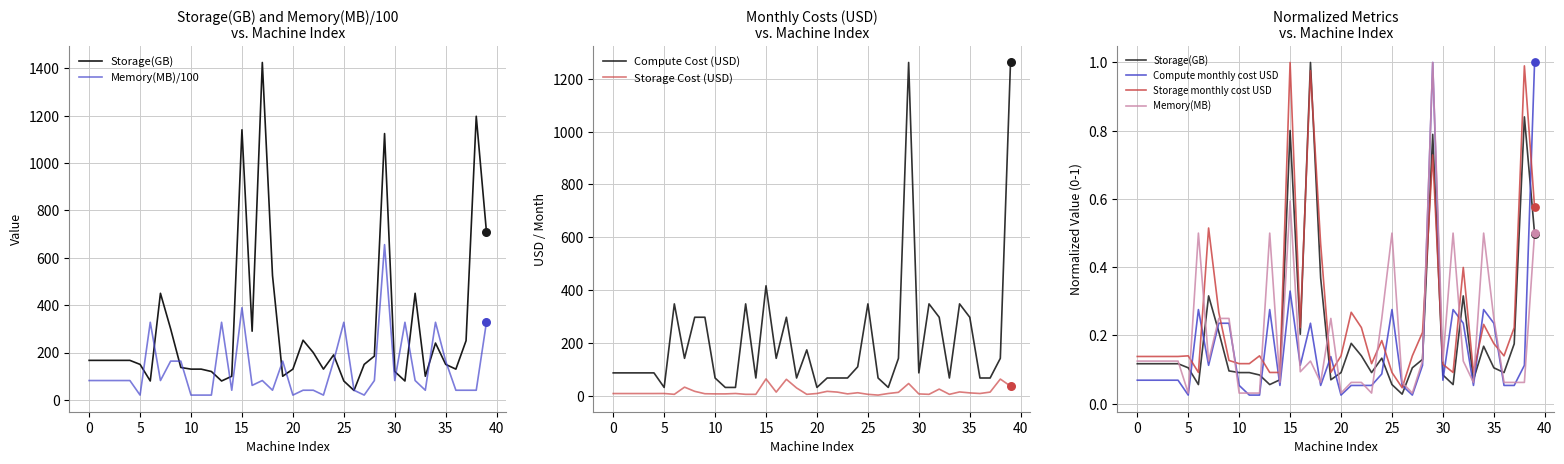

Which series reaches the maximum Y coordinate?

Storage(GB)